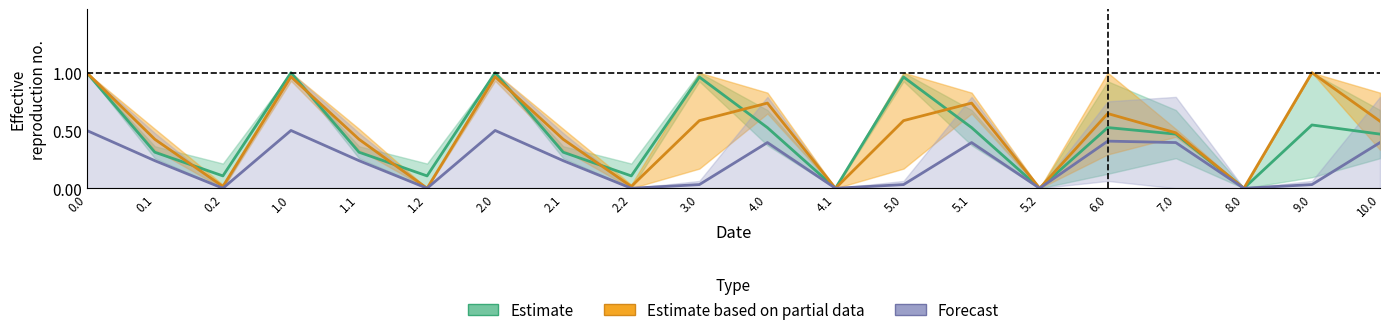

How many positive values does the Estimate based on partial data series have?

16